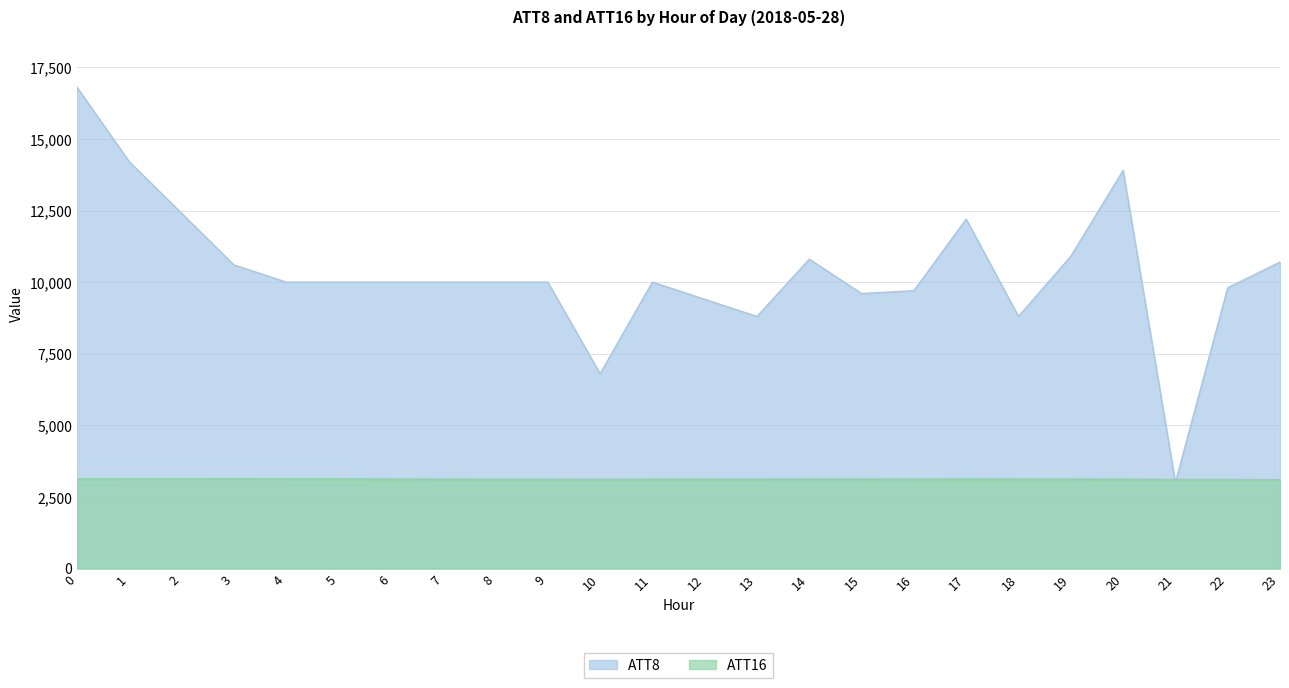

Reading left to right, list all the values displayed in this chart.

ATT8: 0=16800.0	1=14200.0	2=12400.0	3=10600.0	4=10000.0	5=10000.0	6=10000.0	7=10000.0	8=10000.0	9=10000.0	10=6800.0	11=10000.0	12=9400.0	13=8800.0	14=10800.0	15=9600.0	16=9700.0	17=12200.0	18=8800.0	19=10900.0	20=13900.0	21=3000.0	22=9800.0	23=10700.0
ATT16: 0=3121.6	1=3125.6	2=3125.1	3=3126.8	4=3125.1	5=3120.5	6=3114.7	7=3109.5	8=3106.1	9=3105.7	10=3104.3	11=3107.4	12=3108.7	13=3110.5	14=3111.2	15=3112.2	16=3112.6	17=3116.5	18=3114.5	19=3112.6	20=3107.7	21=3099.2	22=3099.5	23=3089.5